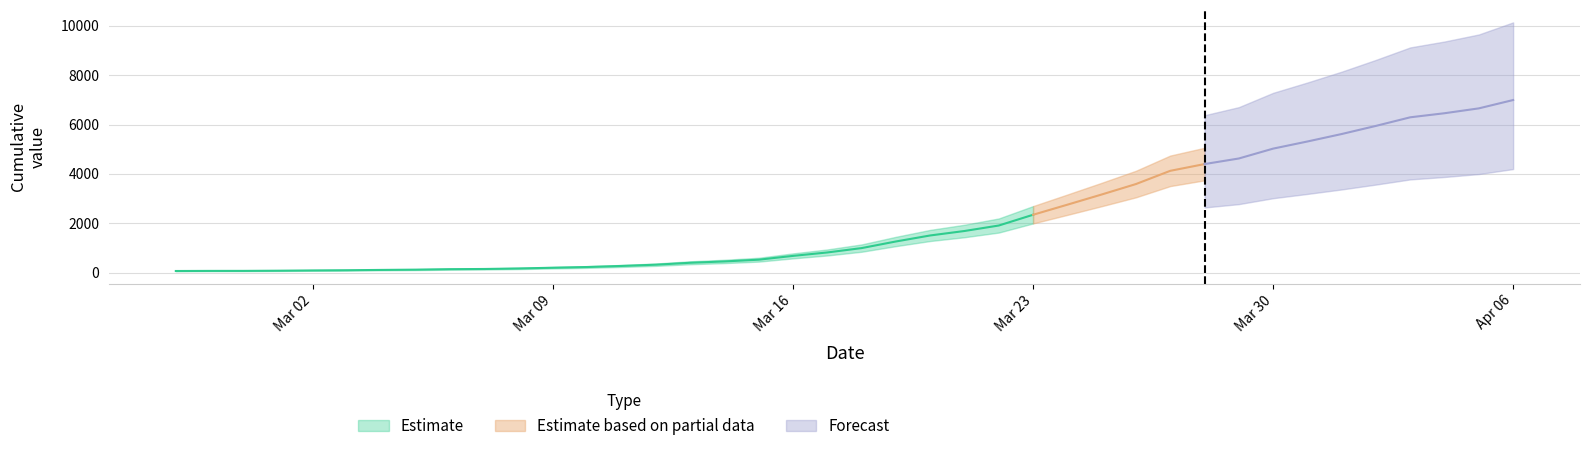

Where is the data nearest to the value 3529?

2020-03-26